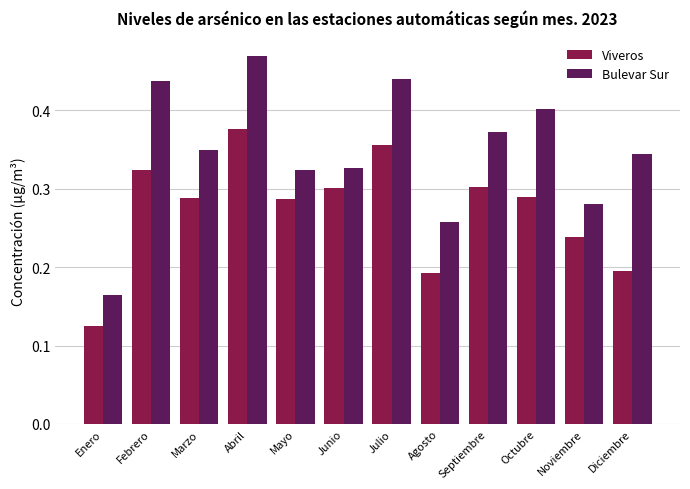

List the series in order of their peak value, highest first.

Bulevar Sur, Viveros